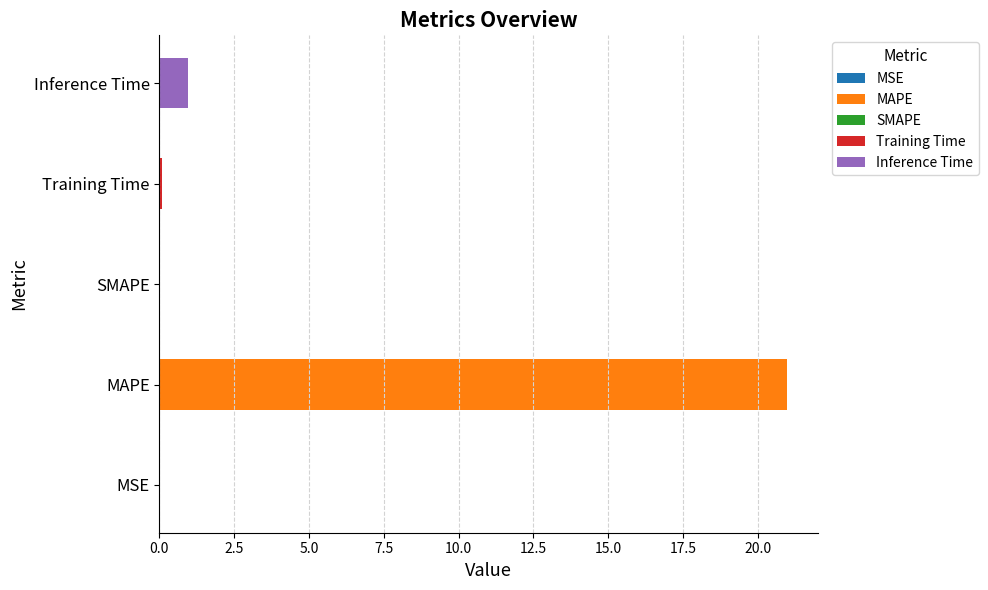

How many values are above zero?

4